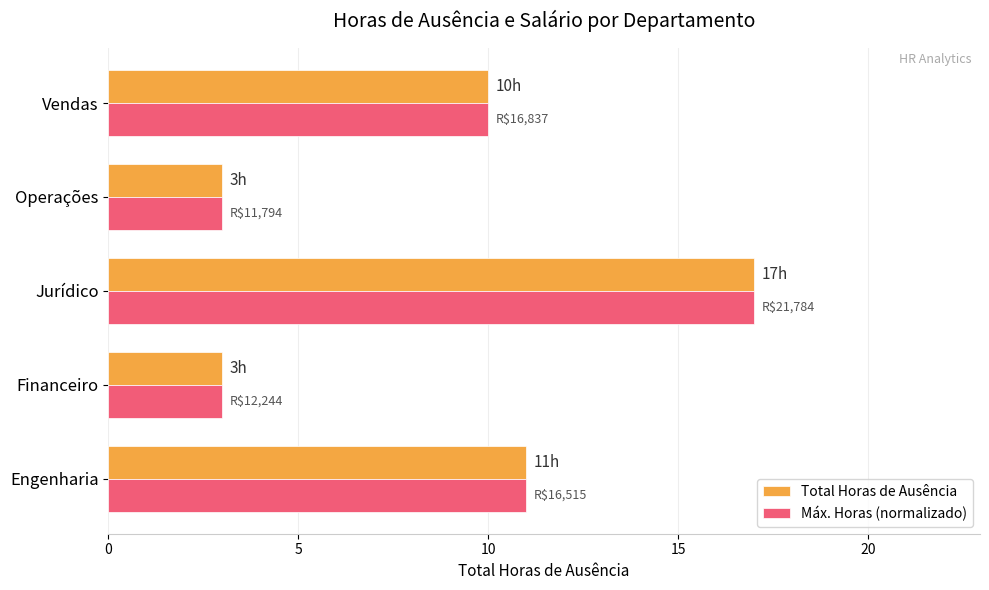

What is the average value of the Total Horas de Ausência series?

9